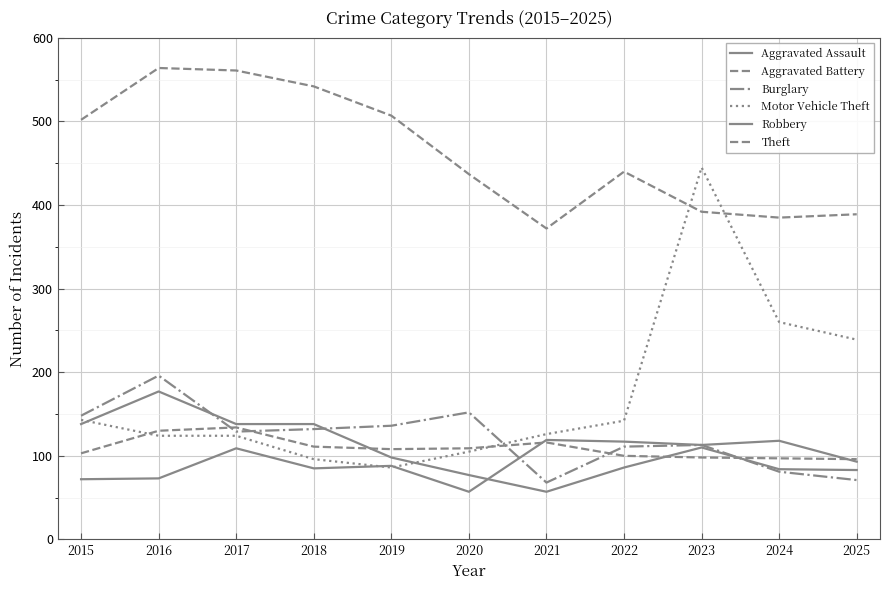

Does the chart display data point markers on the line(s)?

No